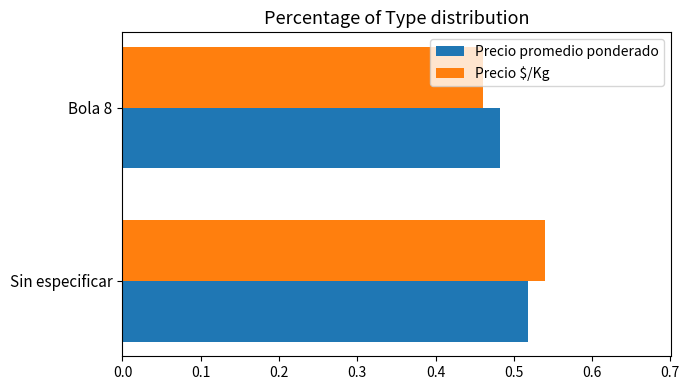

Between Sin especificar and Bola 8, which series saw the biggest shift?

Precio $/Kg